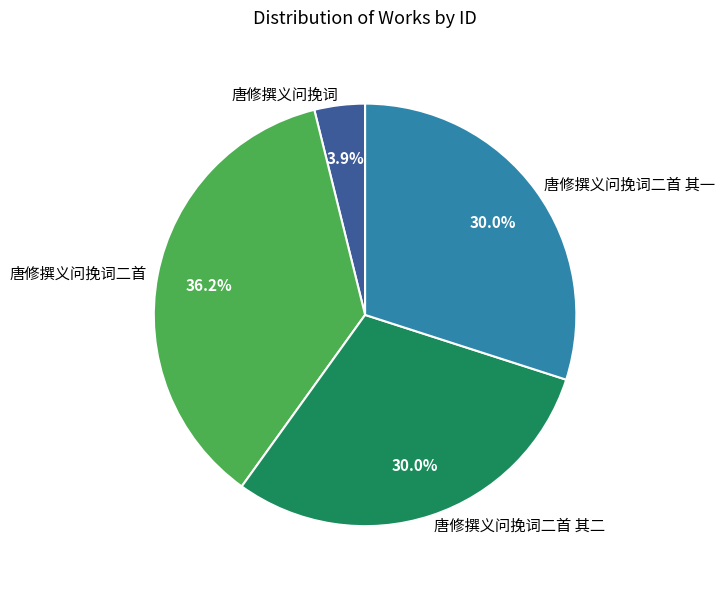

Which has a higher value, 唐修撰义问挽词 or 唐修撰义问挽词二首 其一?

唐修撰义问挽词二首 其一